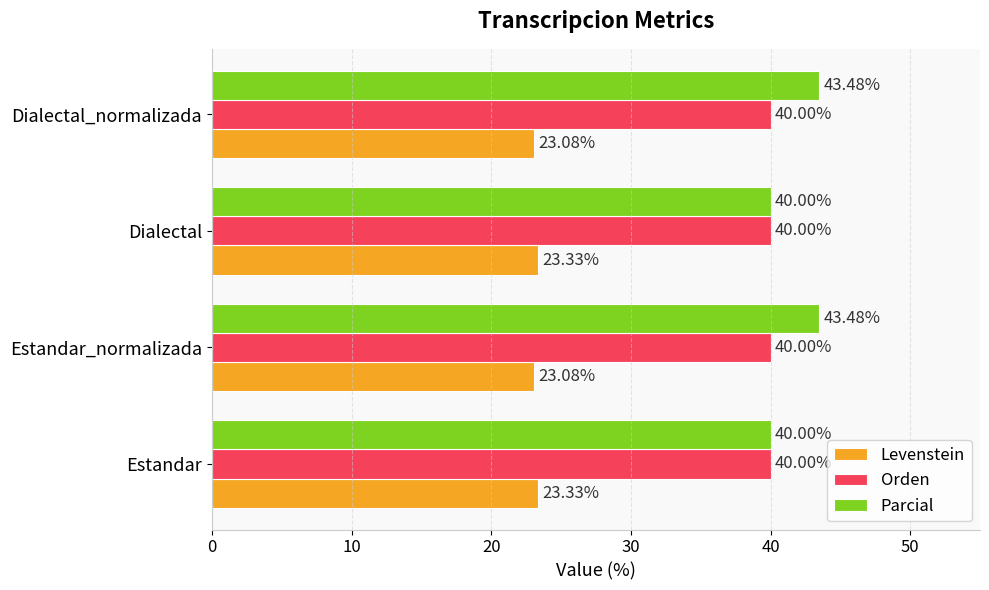

At how many categories does at least one series exceed 29?

4